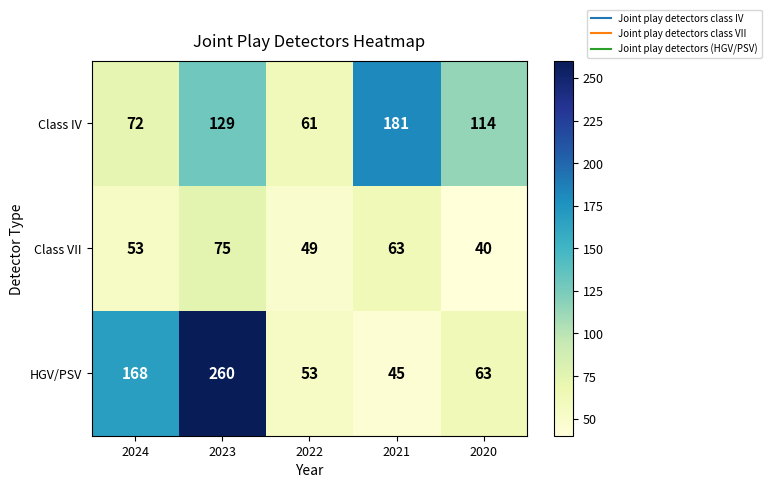

How many data points in HGV/PSV are less than 63?

2